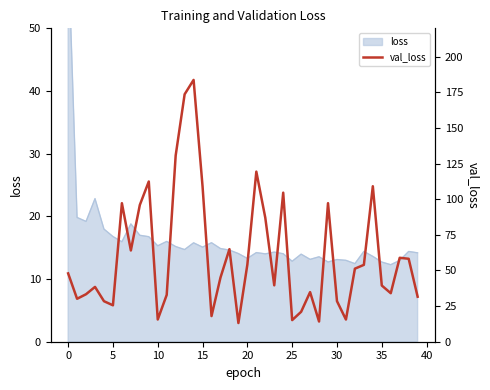

Does the chart display data point markers on the line(s)?

No